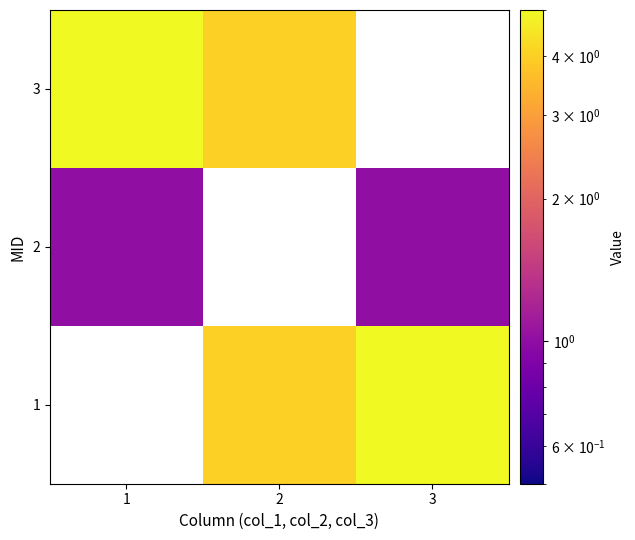

Count the number of categories in the chart.

3